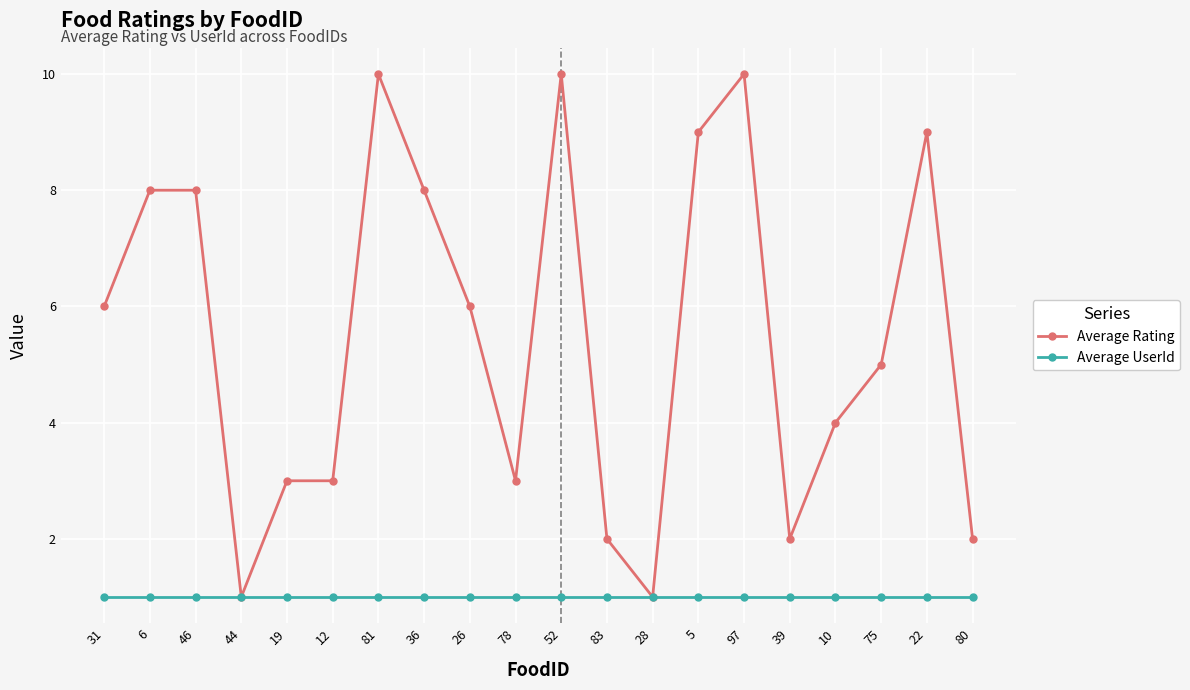

What is the value of the Average Rating point at the 12th from the left?

2